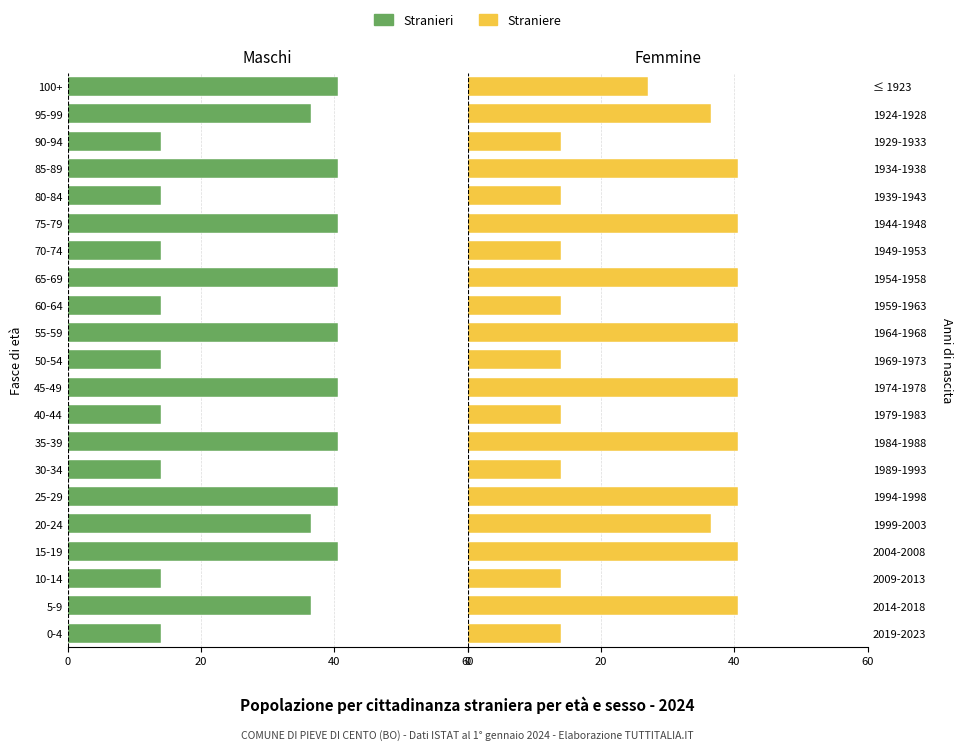

Which series has the widest spread of values?

Stranieri